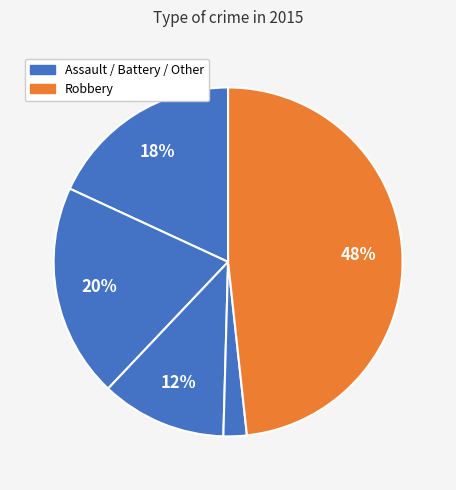

Count the number of slices in the pie.

5